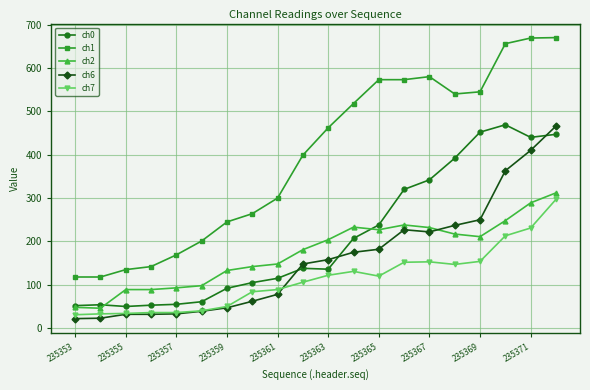

True or false: ch2 and ch1 intersect in this chart.

False